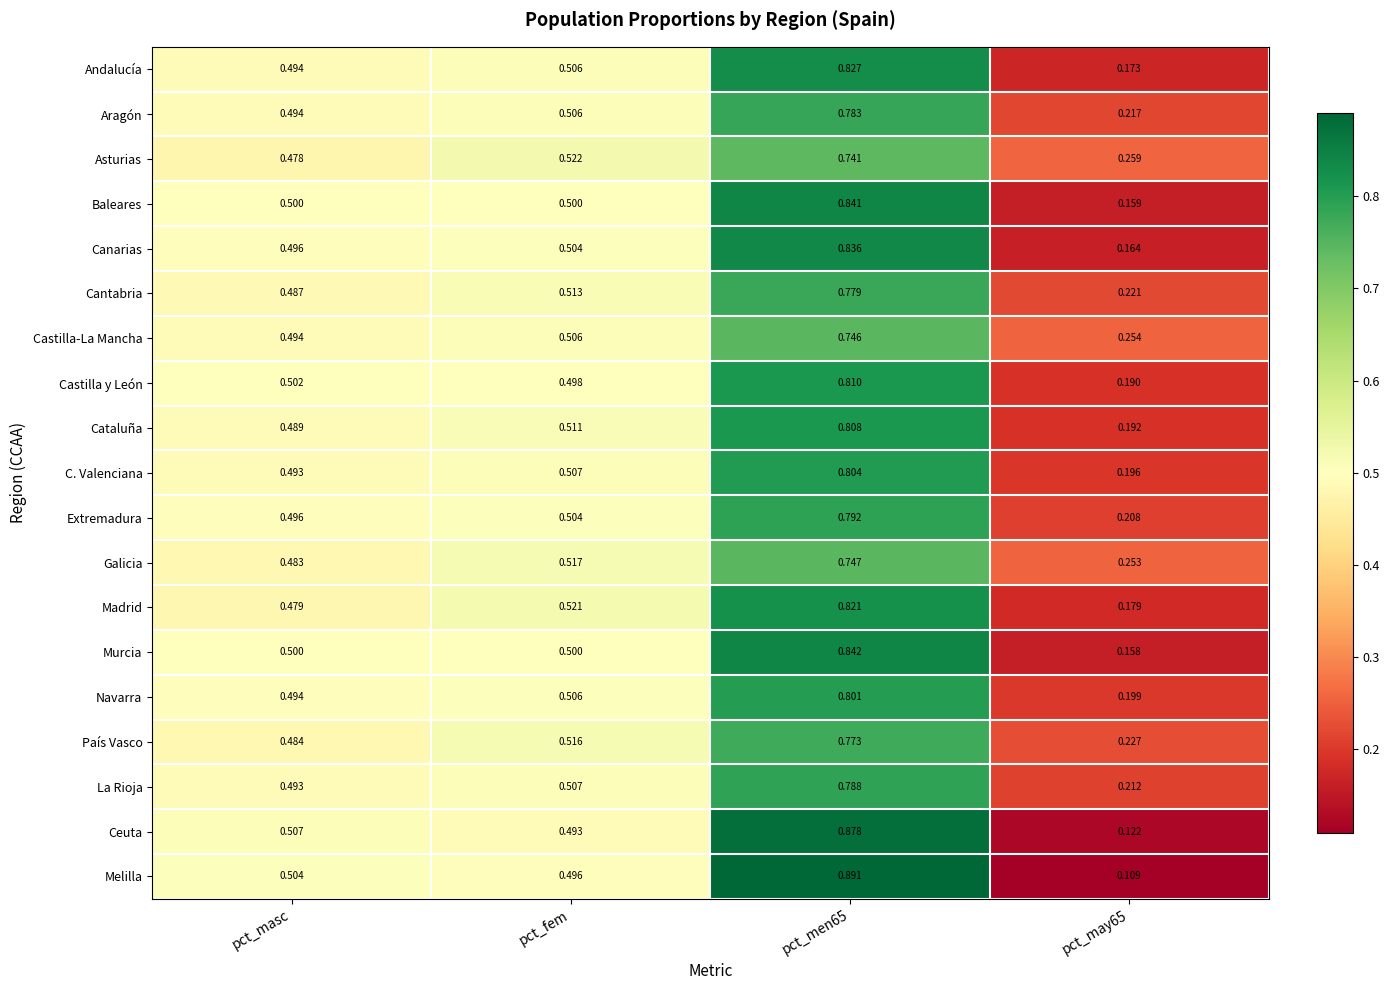

Rank the series at pct_men65 from highest to lowest value.

Melilla, Ceuta, Murcia, Baleares, Canarias, Andalucía, Madrid, Castilla y León, Cataluña, C. Valenciana, Navarra, Extremadura, La Rioja, Aragón, Cantabria, País Vasco, Galicia, Castilla-La Mancha, Asturias